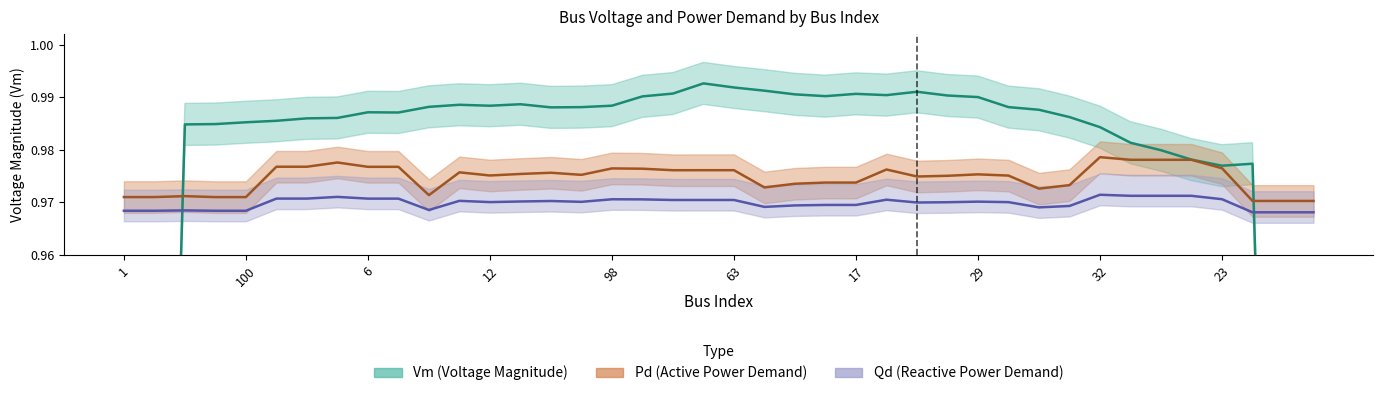

Which category has the lowest value across all series?

2